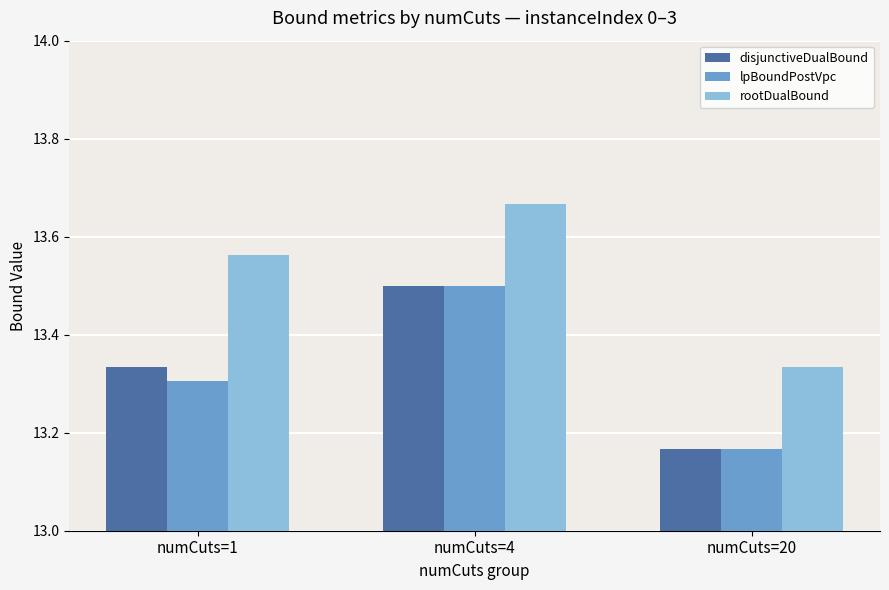

Rank the categories by disjunctiveDualBound value from lowest to highest.

numCuts=20, numCuts=1, numCuts=4